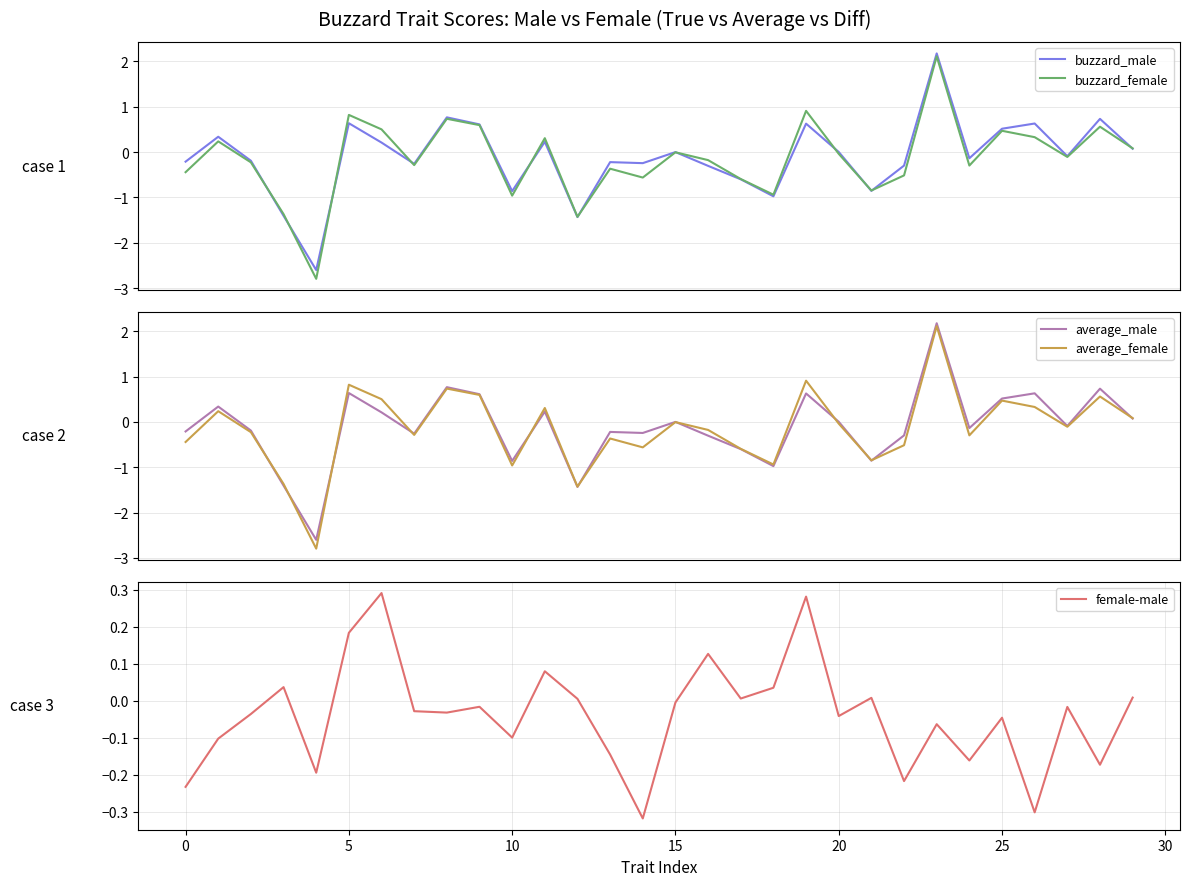

What is the sum of the buzzard_female values at 21 and 14?

-1.4